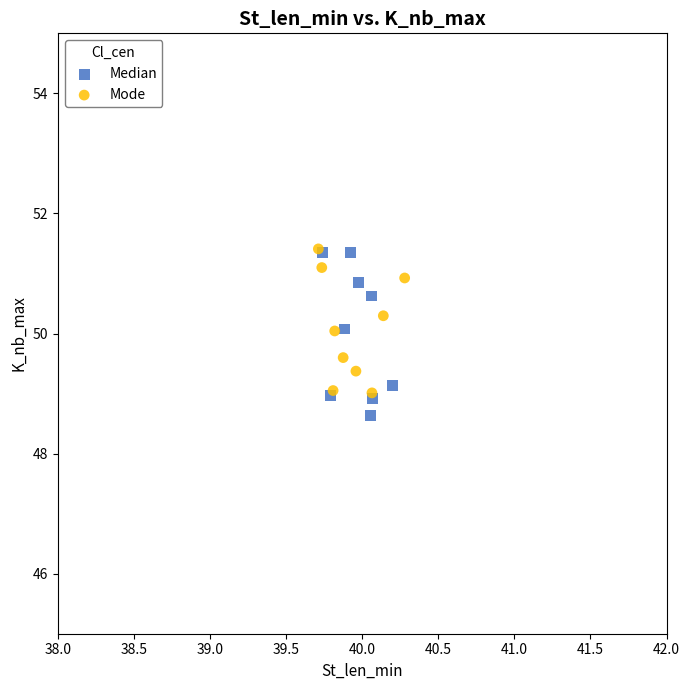

Which series has the largest Y range (max minus min)?

Median